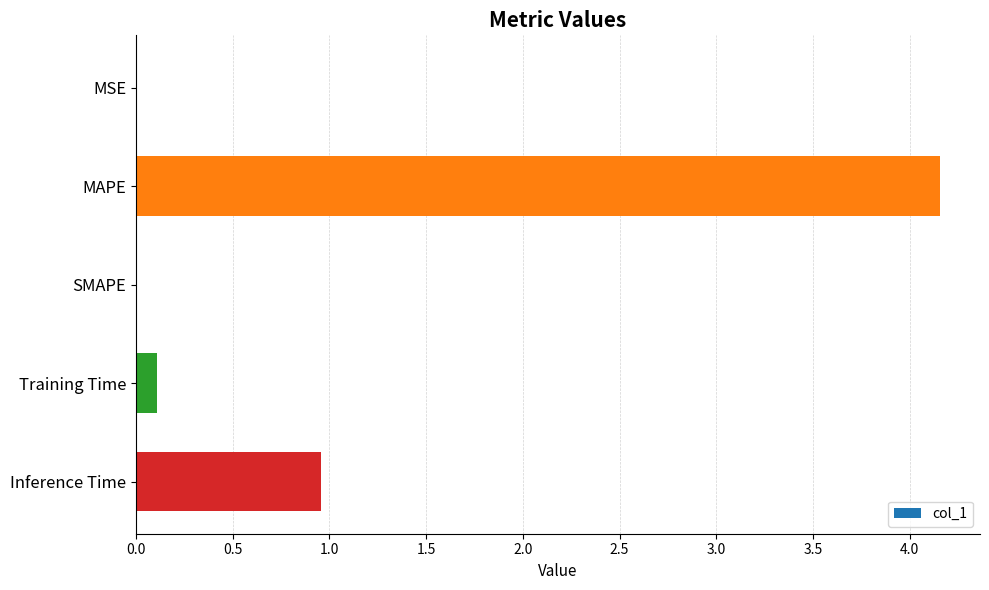

What is the sum of all values?

5.2